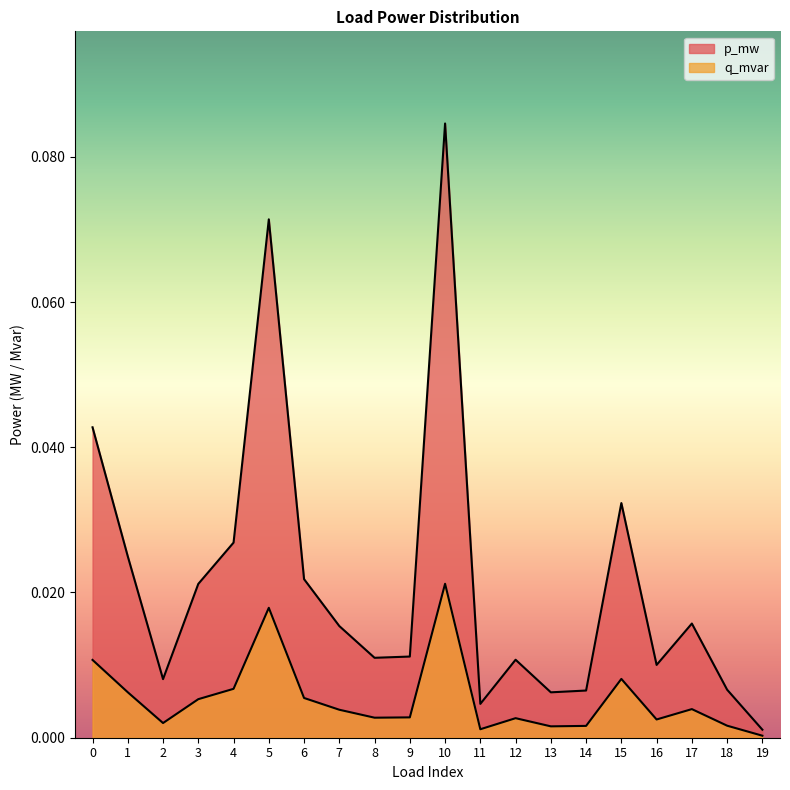

List the labels in order of p_mw value, largest first.

10, 5, 0, 15, 4, 1, 6, 3, 17, 7, 9, 8, 12, 16, 2, 18, 14, 13, 11, 19